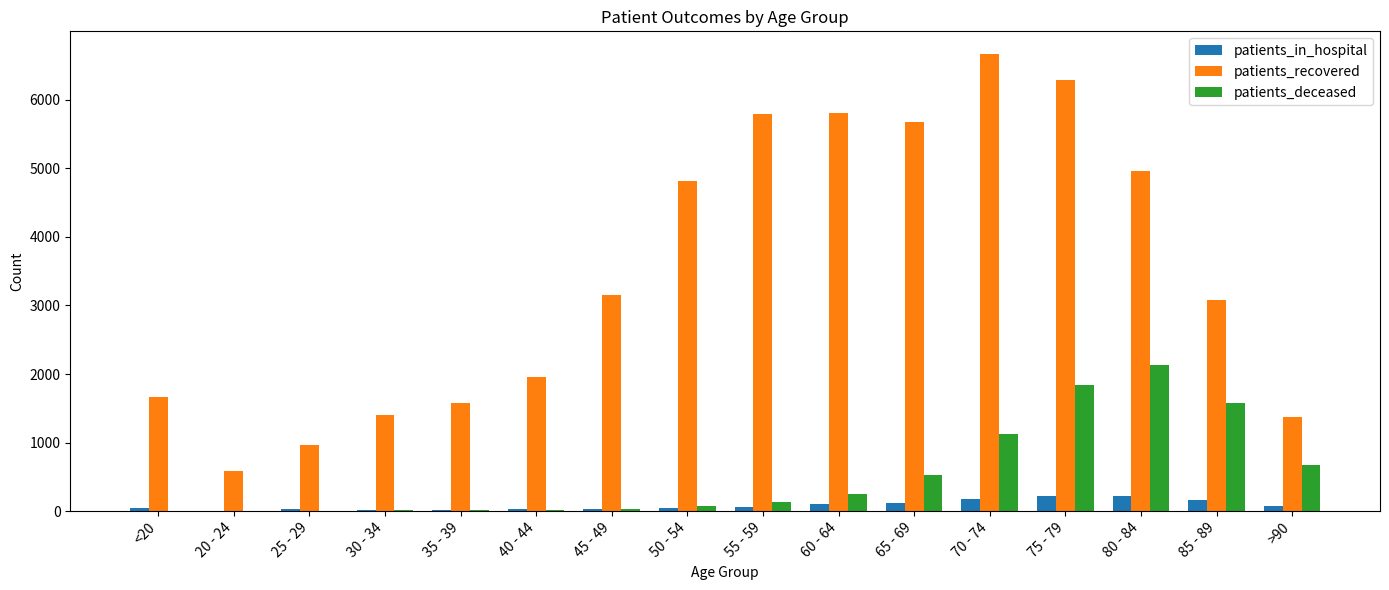

What is the sum of all patients_recovered values?

55769